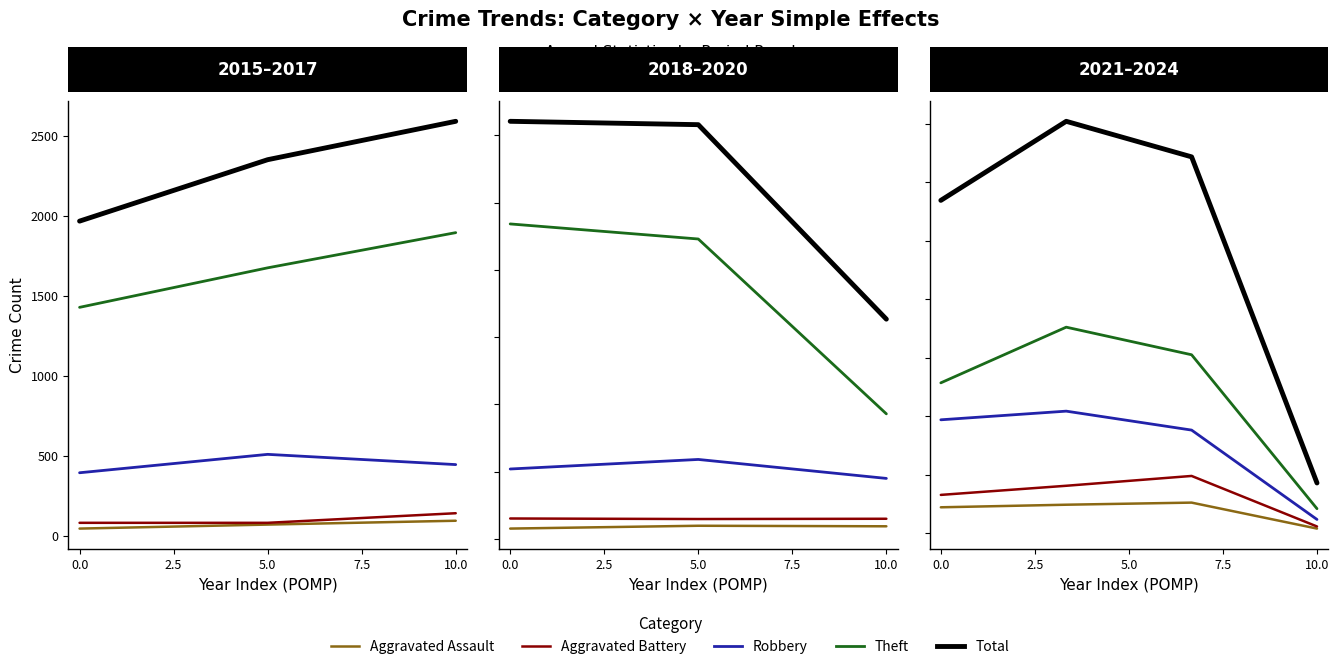

How many distinct data groups are displayed?

5